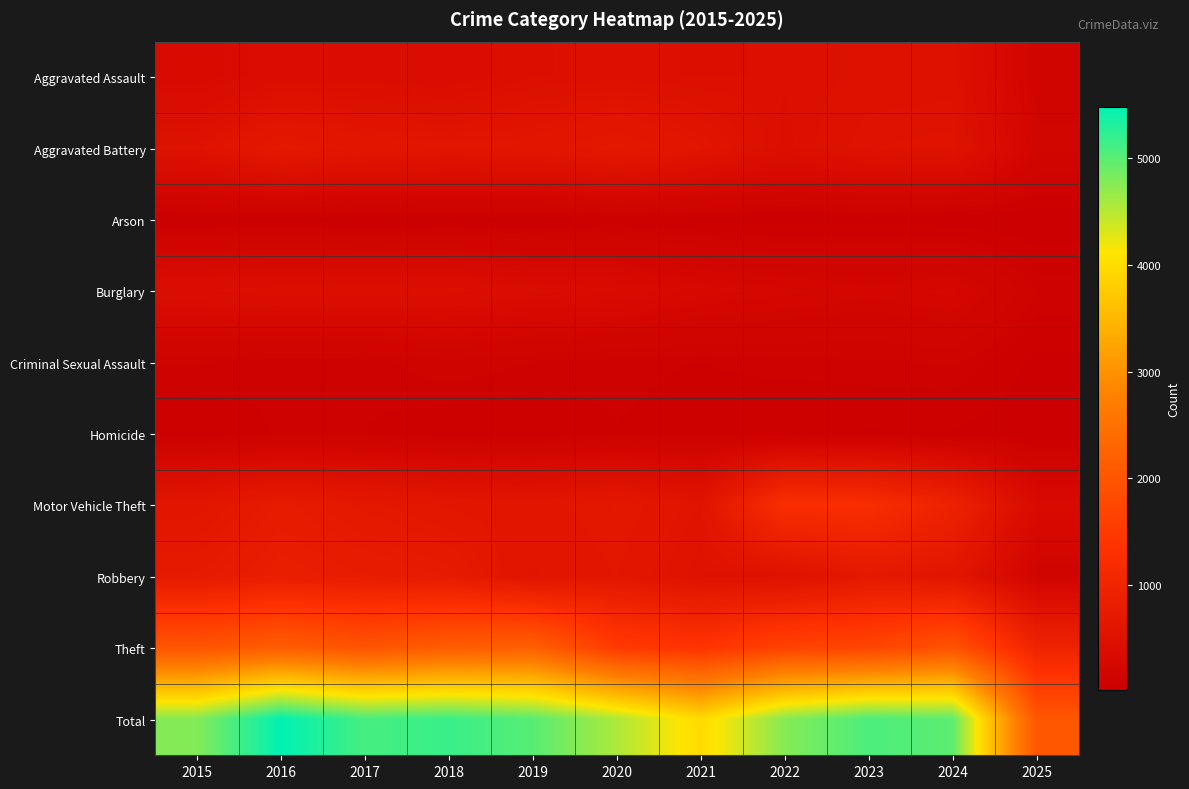

Between 2017 and 2021, which series saw the biggest shift?

Total